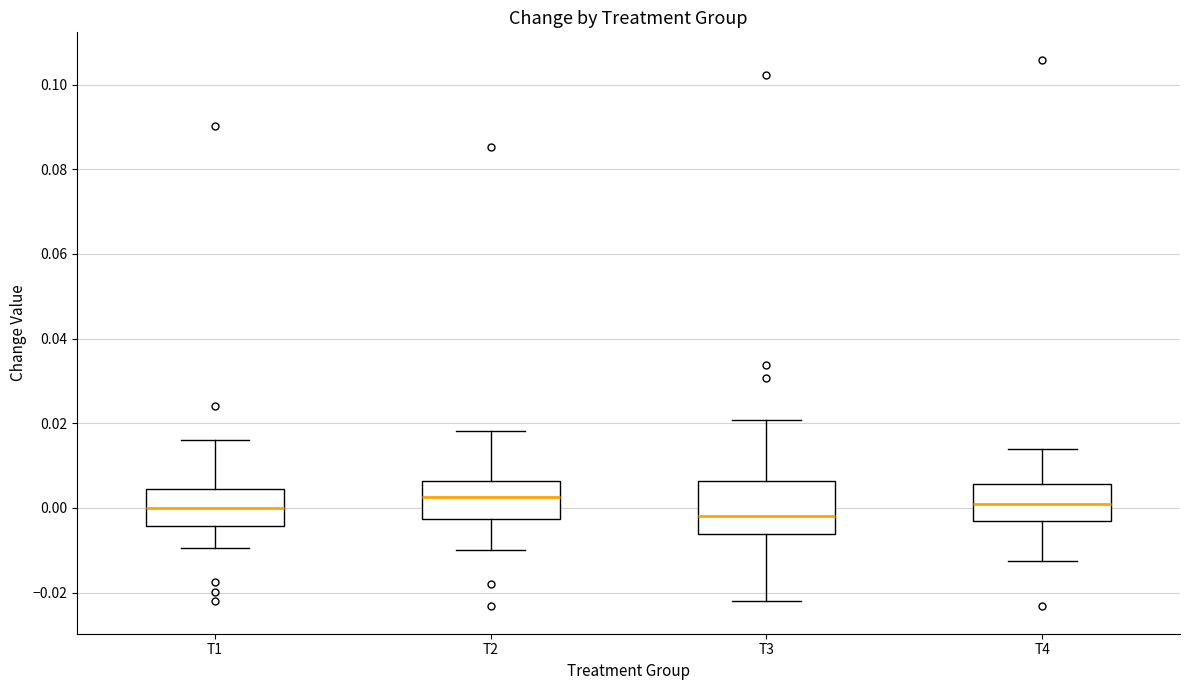

Where does the median line of the box for T1 sit on the y-axis? The values are not printed on the chart, so give them approximately, as read against the axis.

0.000